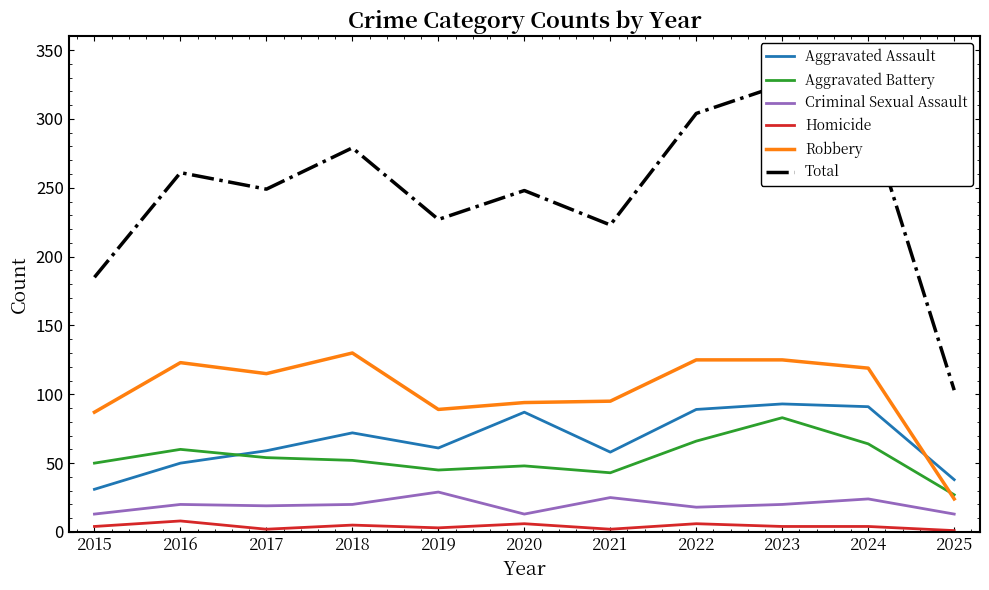

Which label corresponds to the smallest value in the chart?

2025